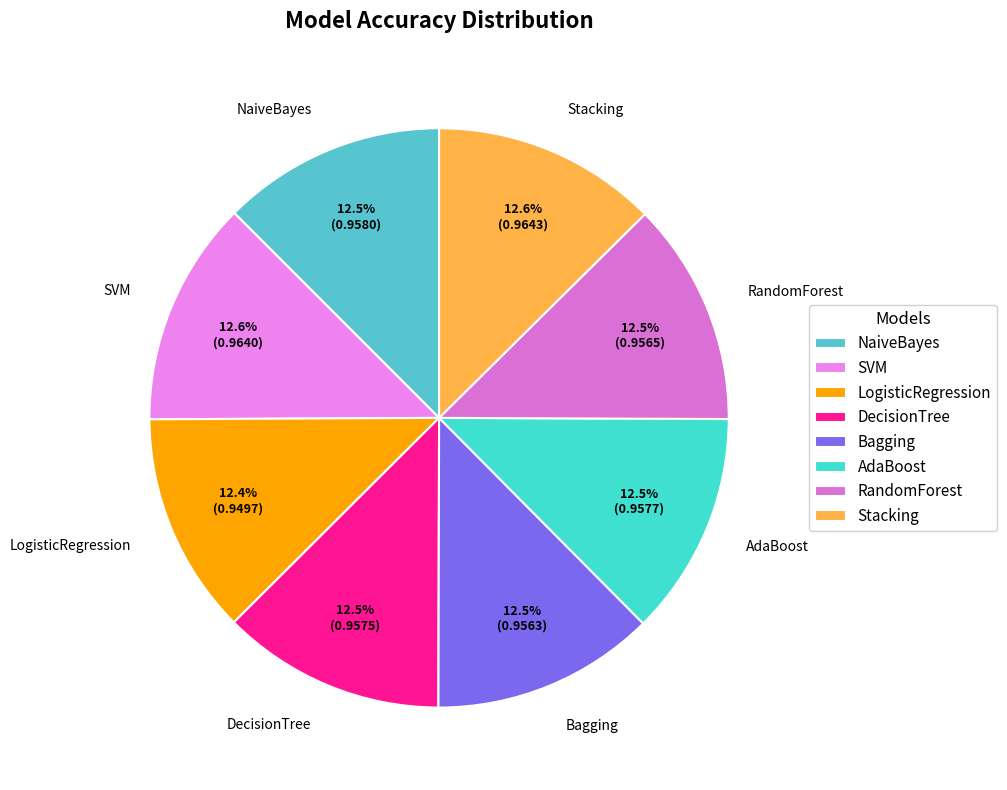

Do NaiveBayes and LogisticRegression together represent more than half of the pie?

No